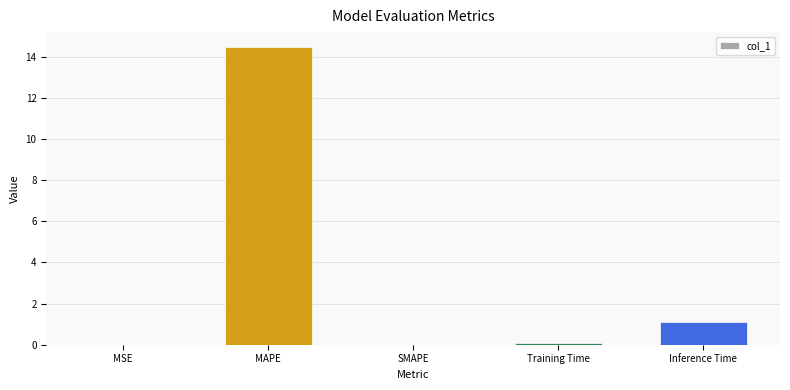

How many categories are shown in the chart?

5